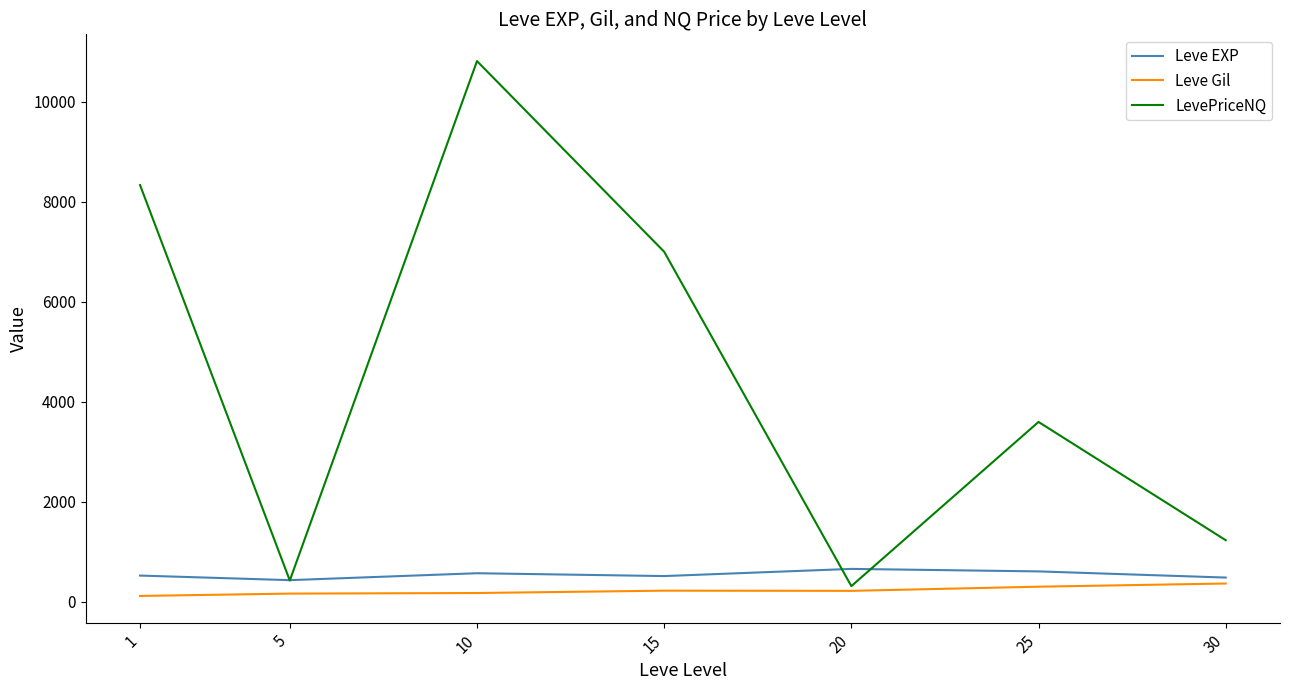

What is the difference between the second highest and minimum values in the LevePriceNQ series?

8024.2